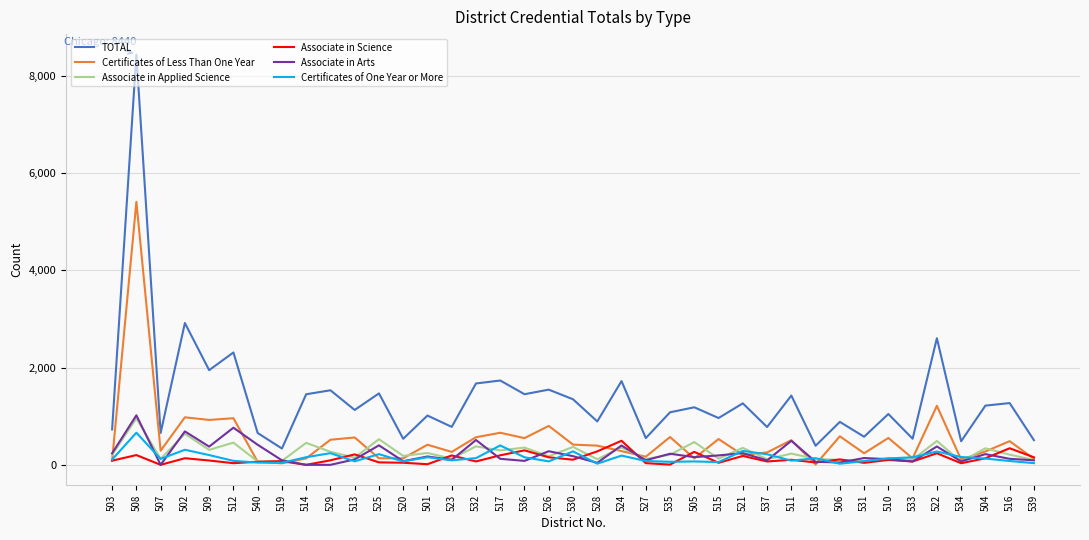

Is this an area chart (filled region under the line)?

No